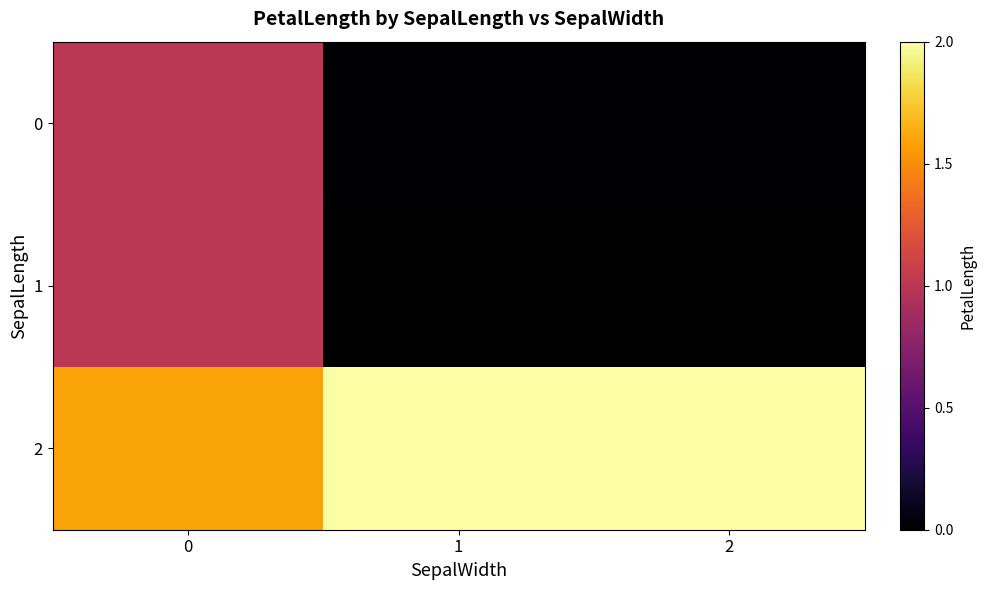

At which label does 0 reach its minimum?

1